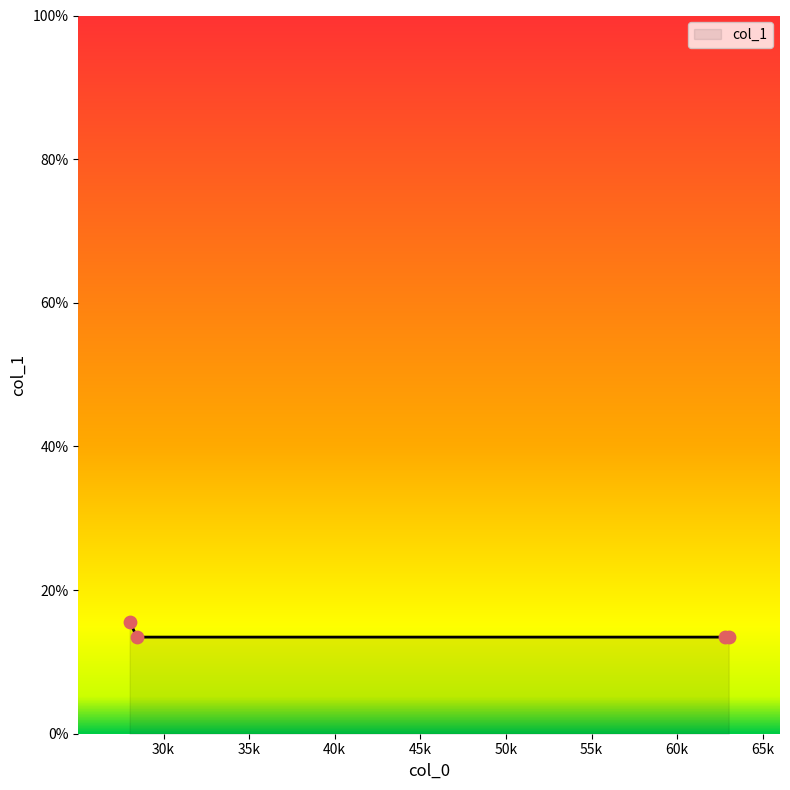

What is the greatest value displayed?

15.6